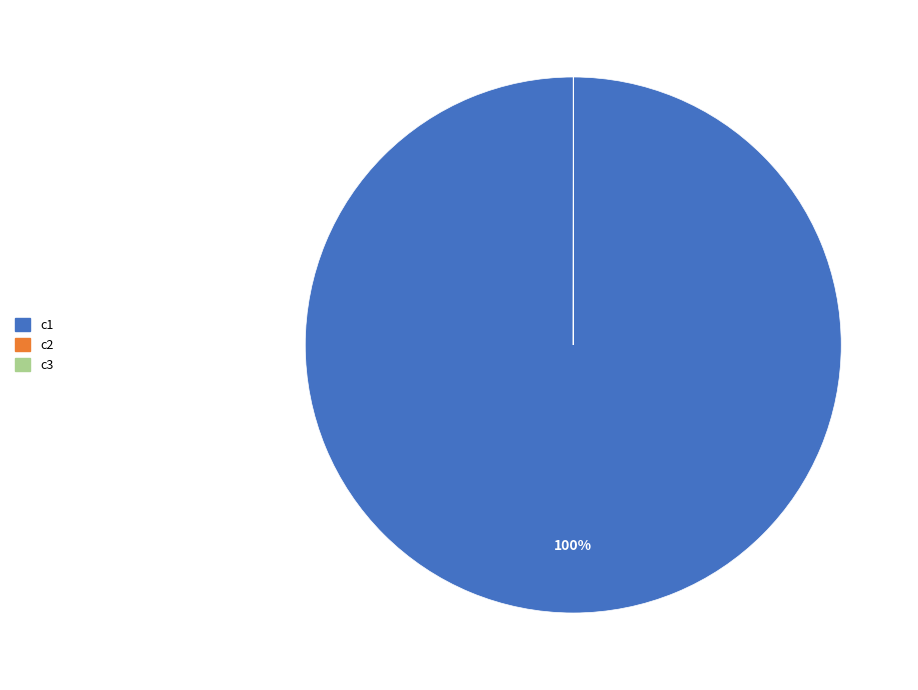

To the nearest percent, what is the difference between the largest and smallest slice percentages?

100%